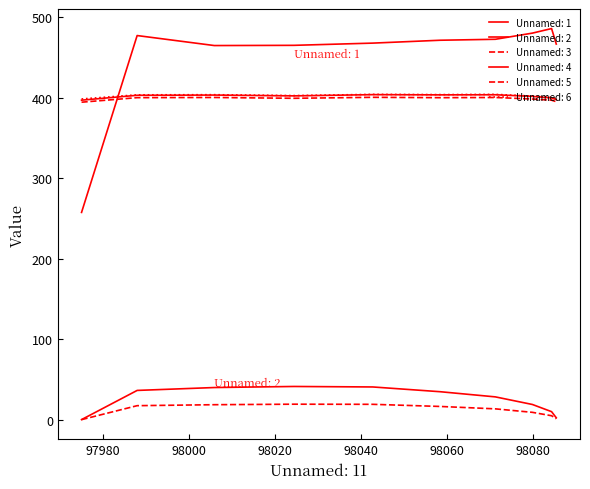

What is the difference between the maximum and second lowest values in the Unnamed: 6 series?

5.5